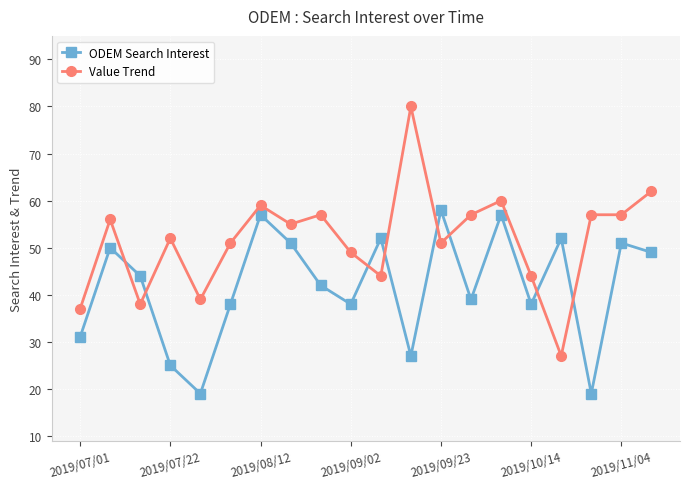

What is the value of the Value Trend point at the 2nd from the left?

56